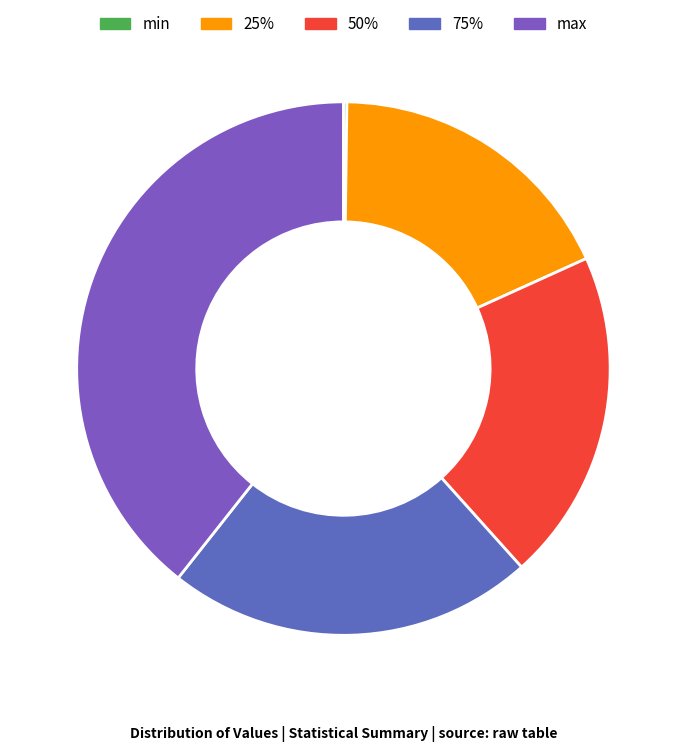

To the nearest percent, what percentage of the pie is 25%?

18%